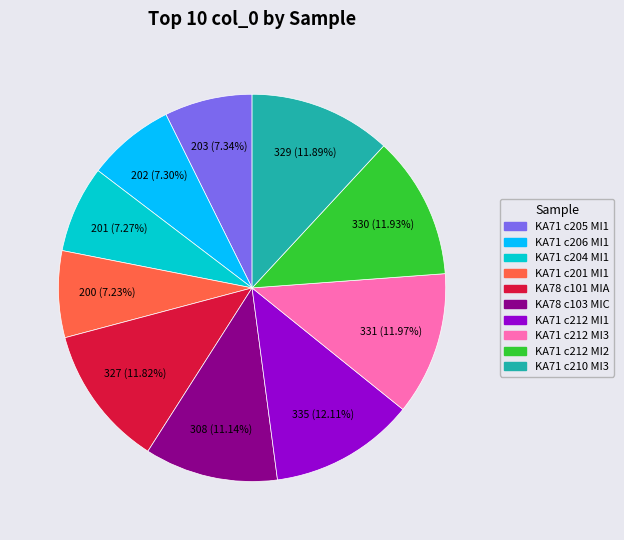

Is there a majority slice in this chart?

No